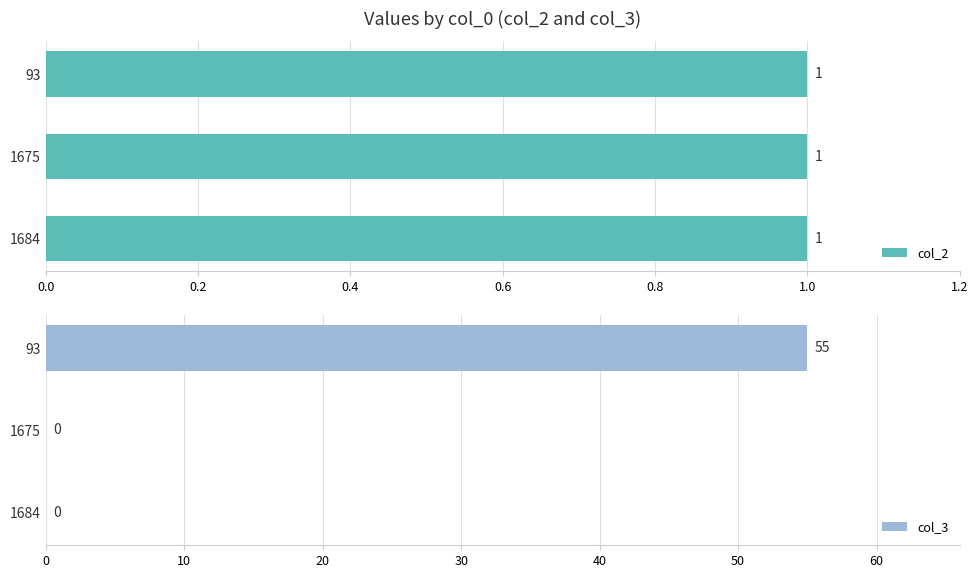

How many col_3 values are between 0 and 55?

3